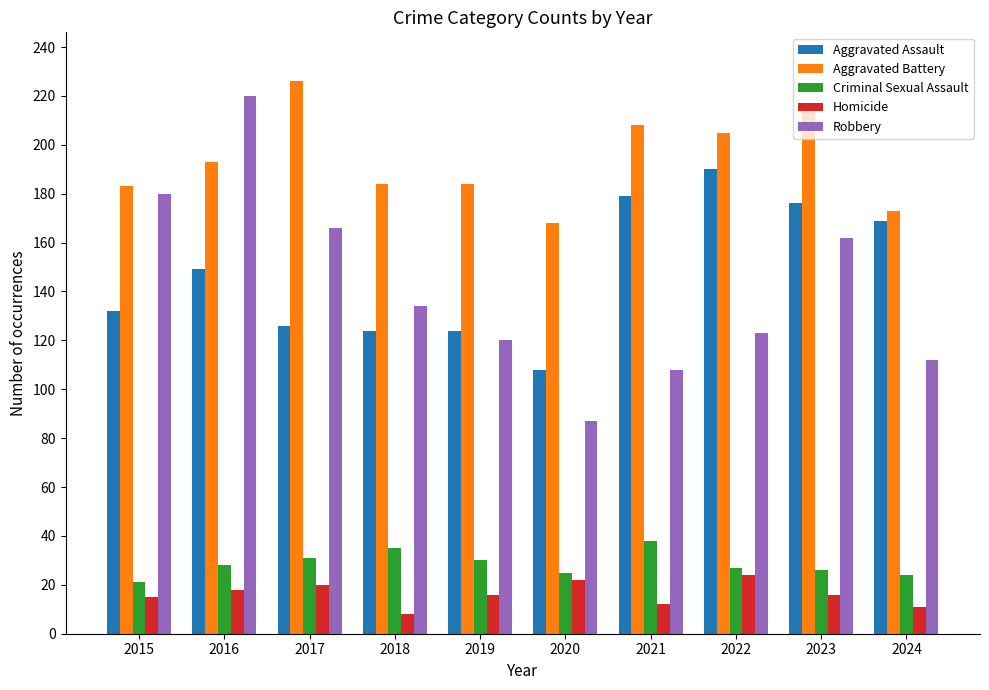

Between 2019 and 2021, which series saw the biggest shift?

Aggravated Assault